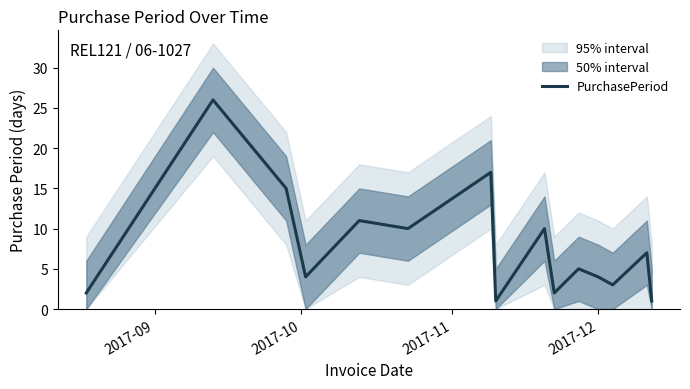

What is the maximum value shown in the chart?

26